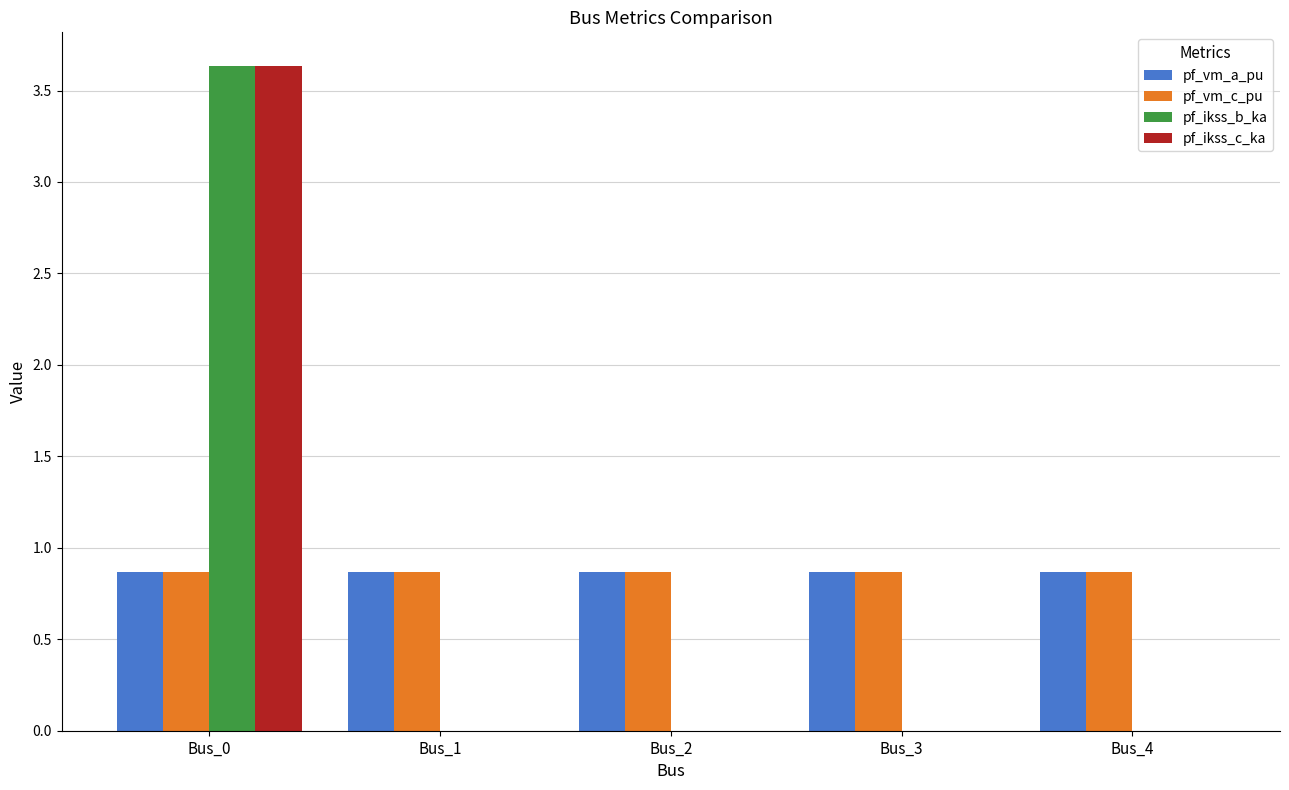

What is the spread (max minus min) of values at Bus_1?

0.9